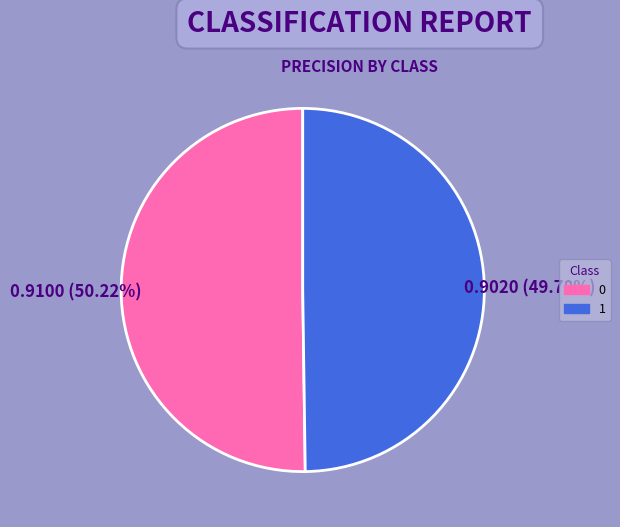

Combined, do 0 and 1 account for over 50%?

Yes